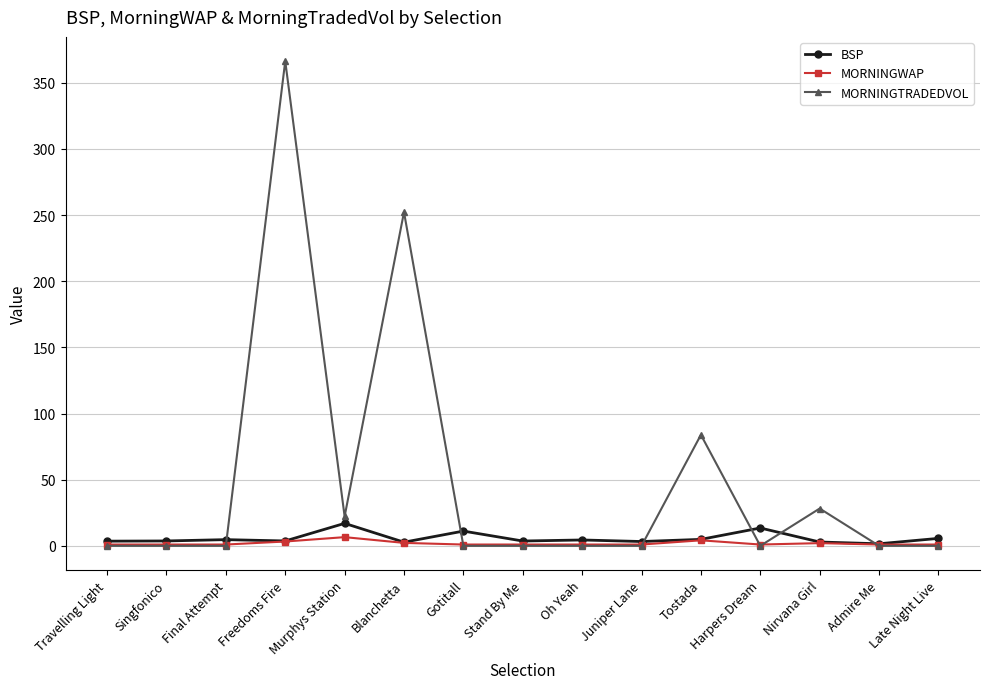

True or false: MORNINGWAP has more than 0 interior local peaks.

True